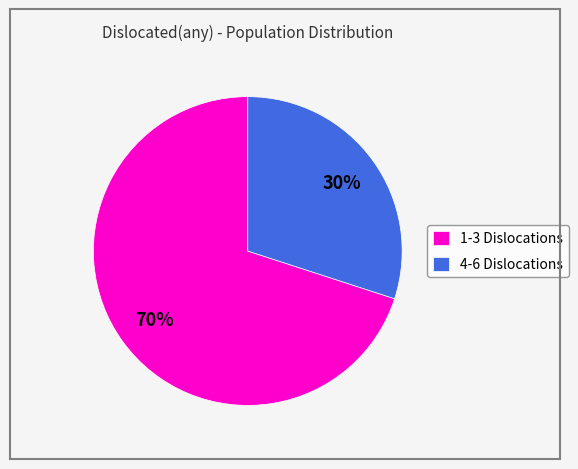

What percentage is the 1-3 Dislocations slice, to the nearest percent?

70%